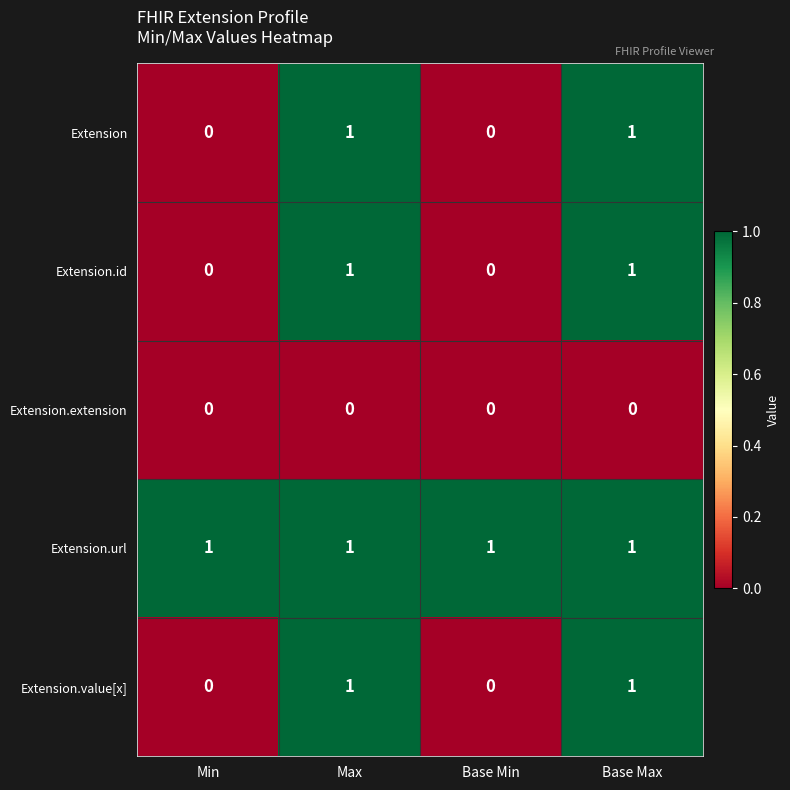

The value of Extension.value[x] at Base Max is 1. True or false?

True